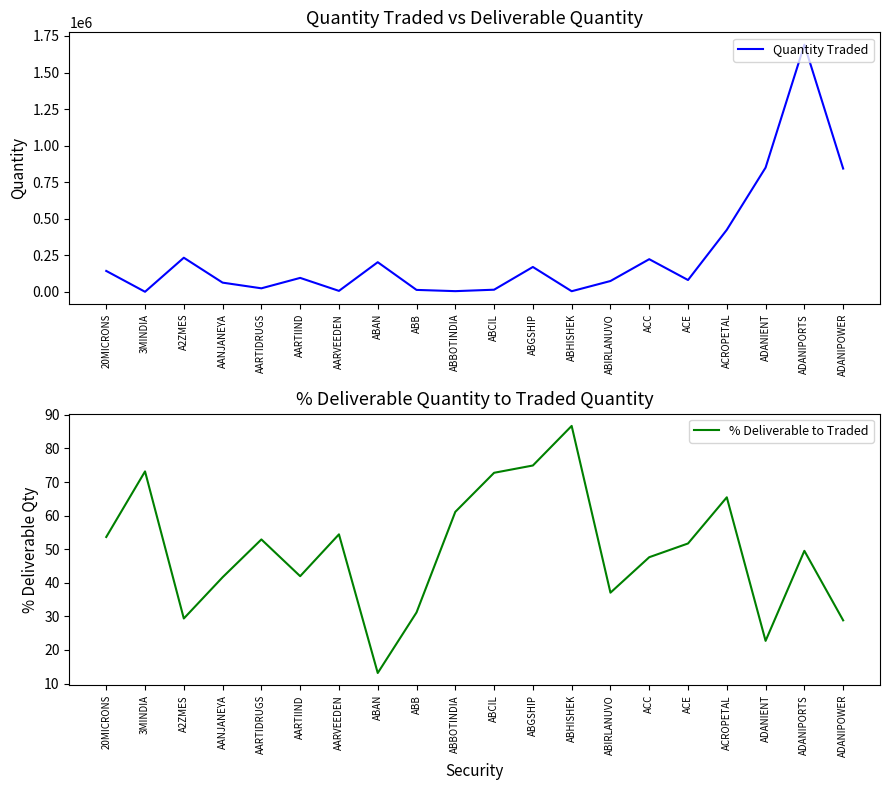

Reading right to left, list all the values displayed in this chart.

Quantity Traded: ADANIPOWER=842880.0	ADANIPORTS=1690316.0	ADANIENT=849499.0	ACROPETAL=423882.0	ACE=80464.0	ACC=222922.0	ABIRLANUVO=73659.0	ABHISHEK=3779.0	ABGSHIP=169675.0	ABCIL=14178.0	ABBOTINDIA=4302.0	ABB=12828.0	ABAN=202366.0	AARVEEDEN=6134.0	AARTIIND=94963.0	AARTIDRUGS=23695.0	AANJANEYA=62537.0	A2ZMES=232971.0	3MINDIA=41.0	20MICRONS=142597.0
% Deliverable to Traded: ADANIPOWER=28.8	ADANIPORTS=49.5	ADANIENT=22.7	ACROPETAL=65.5	ACE=51.7	ACC=47.6	ABIRLANUVO=37.1	ABHISHEK=86.7	ABGSHIP=74.9	ABCIL=72.8	ABBOTINDIA=61.1	ABB=31.2	ABAN=13.1	AARVEEDEN=54.4	AARTIIND=42.0	AARTIDRUGS=52.9	AANJANEYA=41.6	A2ZMES=29.4	3MINDIA=73.2	20MICRONS=53.6